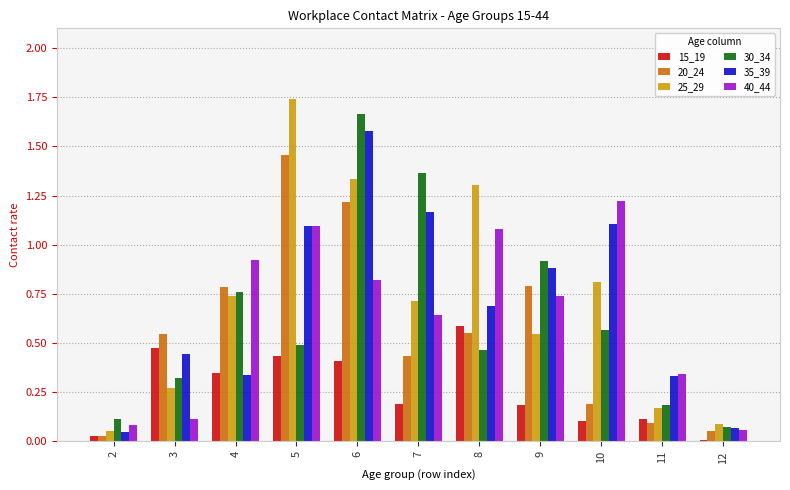

Does the chart contain stacked bars?

No